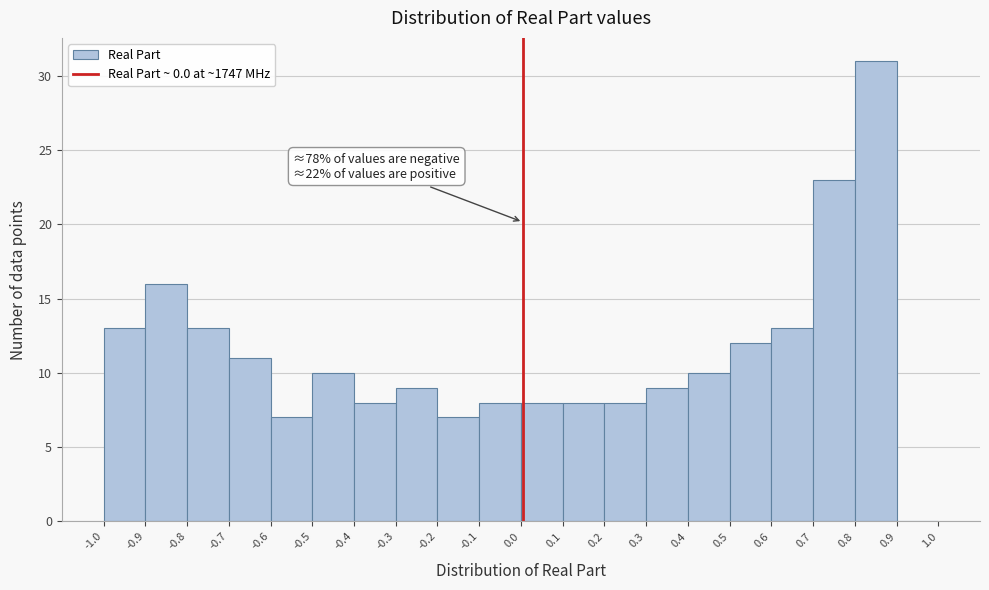

Over which range of the x-axis is the bar tallest?

0.8 to 0.9